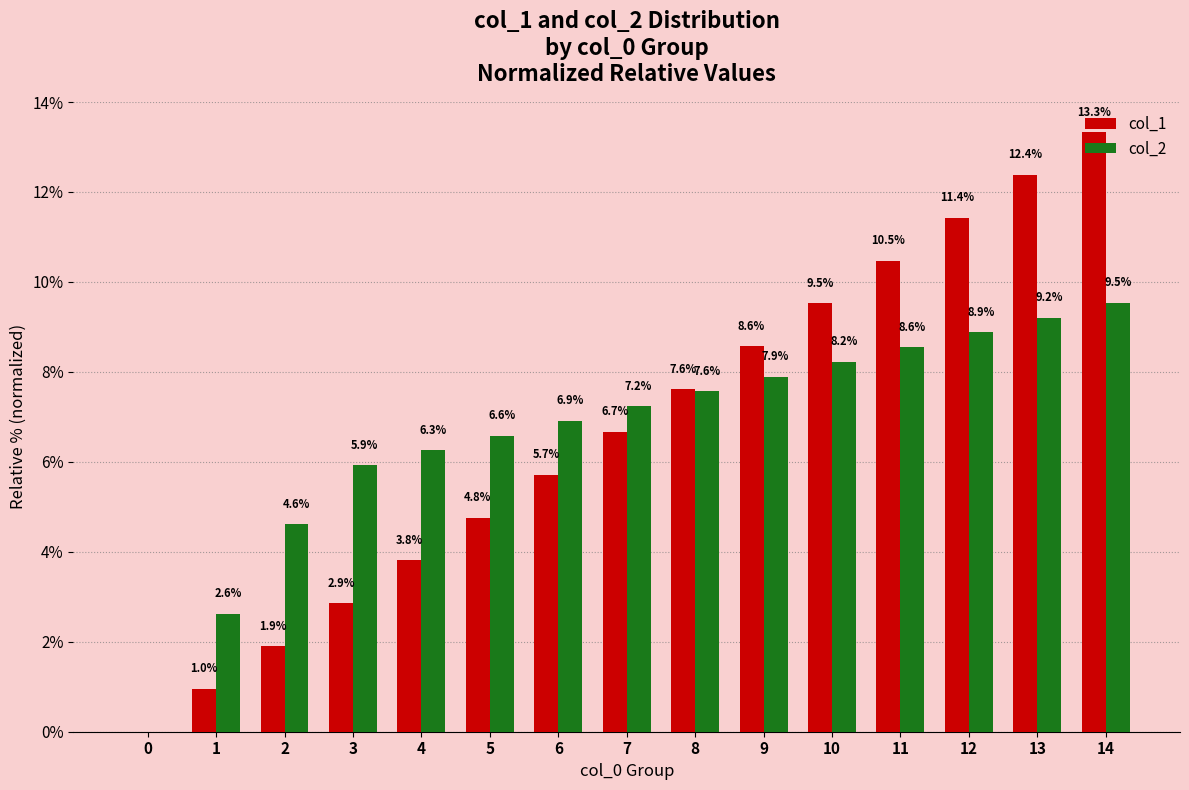

What is the sum of all col_1 values?

100.0